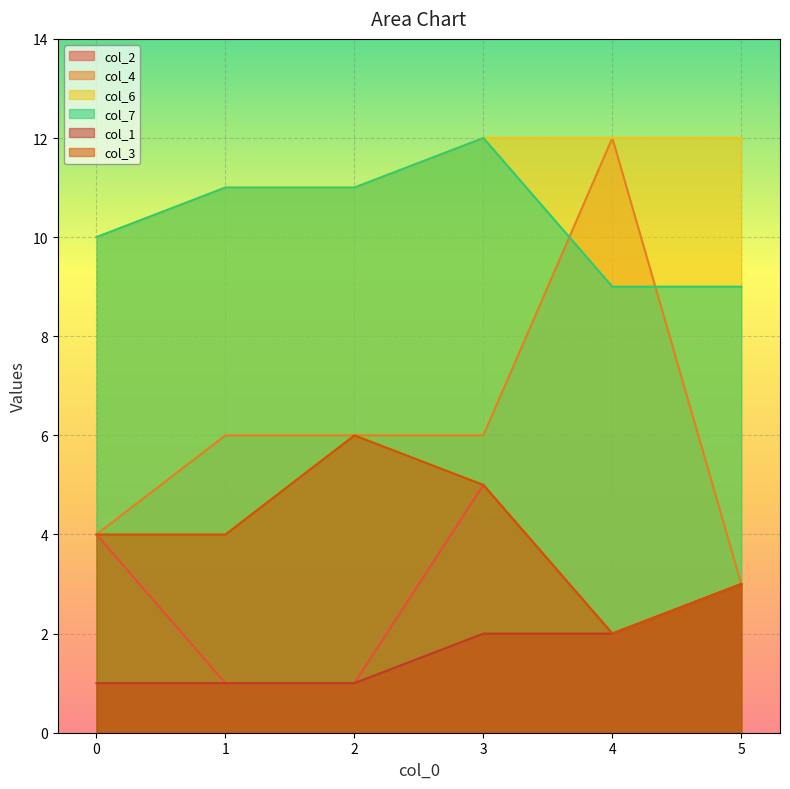

True or false: col_1 and col_6 cross at least once.

False